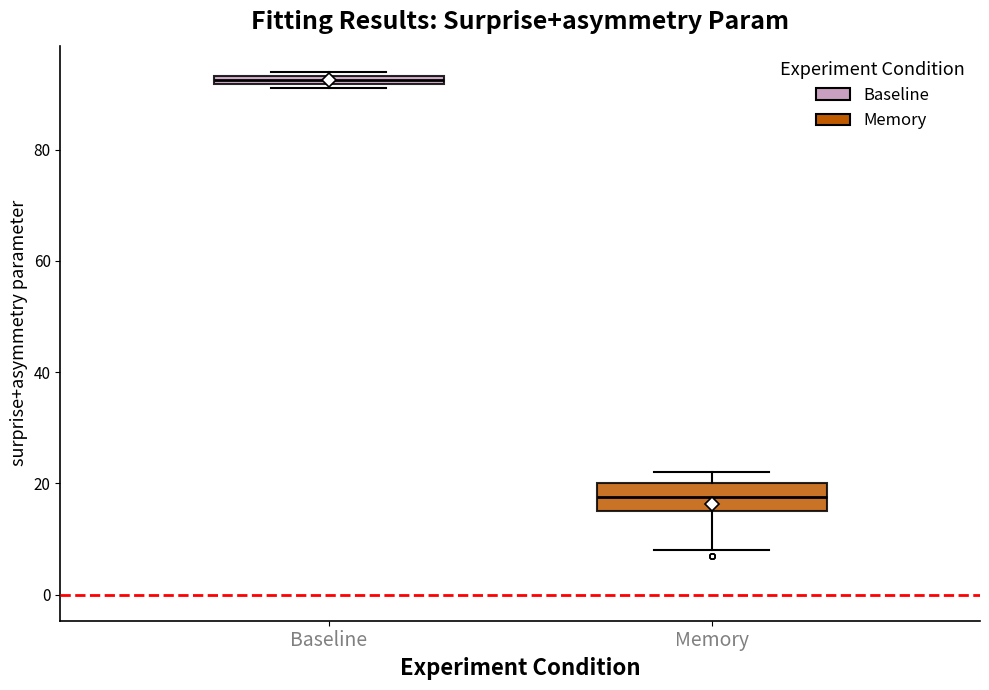

Which box is the tallest, from its lower edge to its upper edge?

Memory